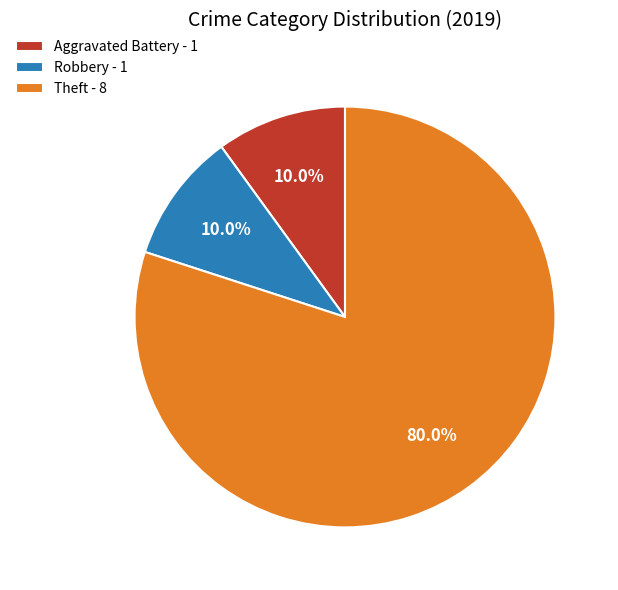

Between Theft and Aggravated Battery, which is larger?

Theft